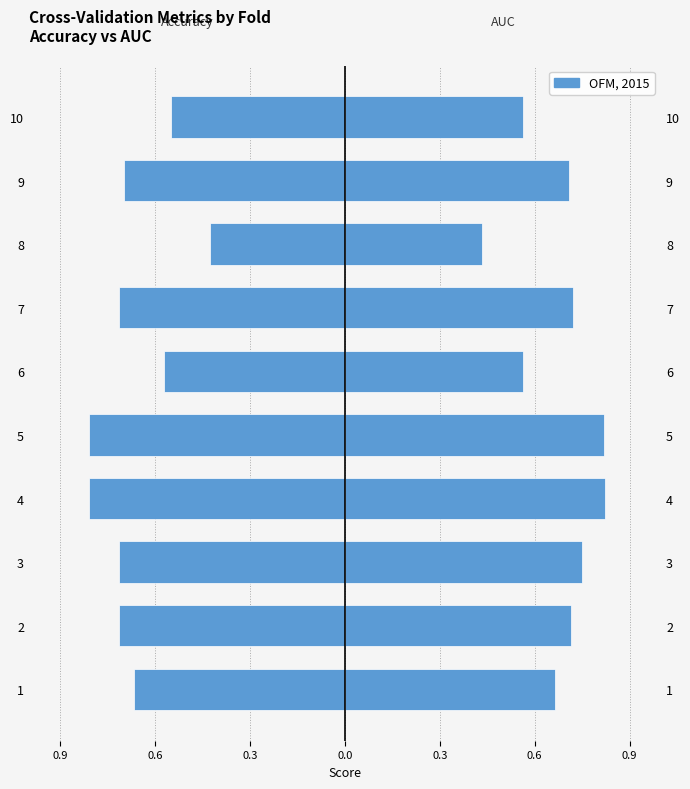

What is the difference between the auc values at 6 and 8?

0.1